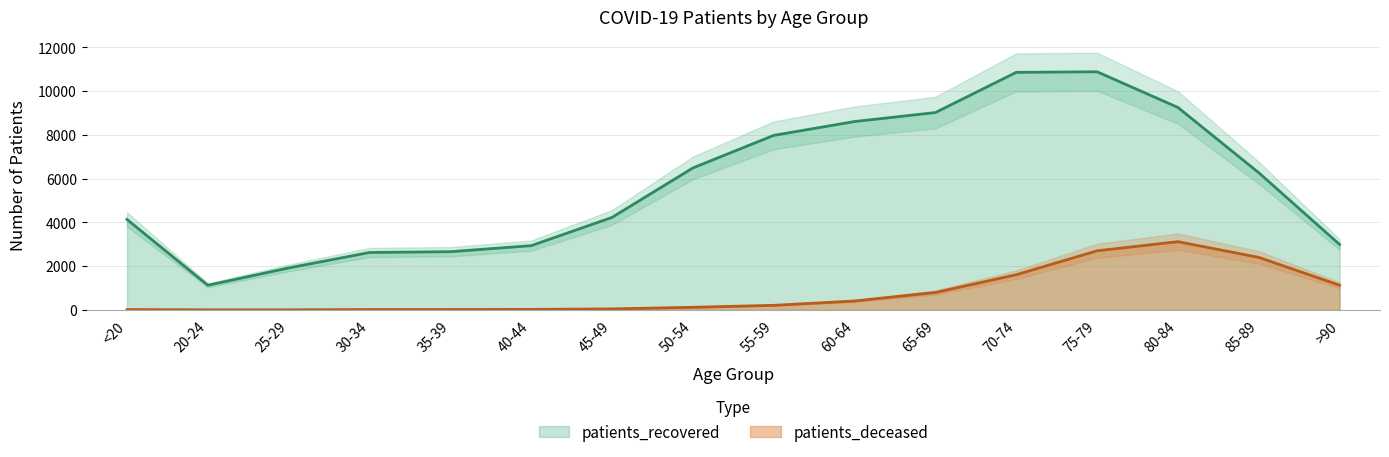

Which series has the widest spread of values?

patients_recovered